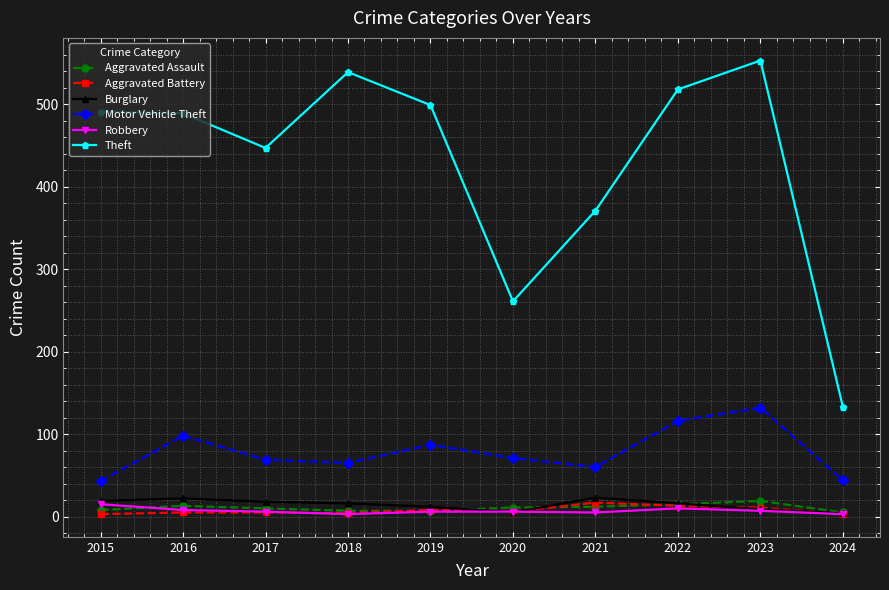

What is the highest value of the Aggravated Battery series?

17